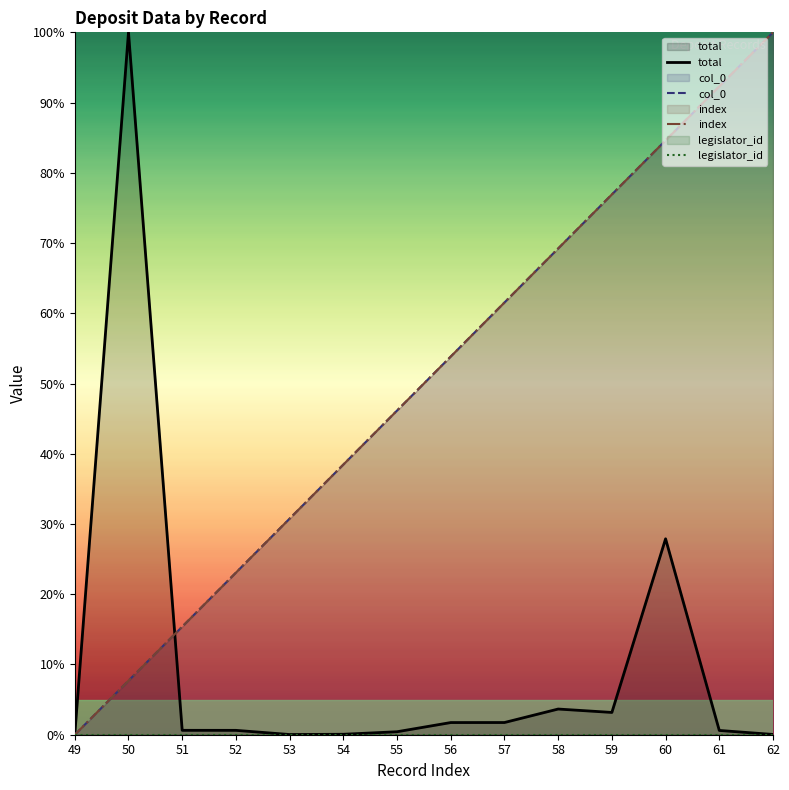

Rank the categories by total value from lowest to highest.

49, 53, 62, 54, 55, 61, 52, 51, 56, 57, 59, 58, 60, 50